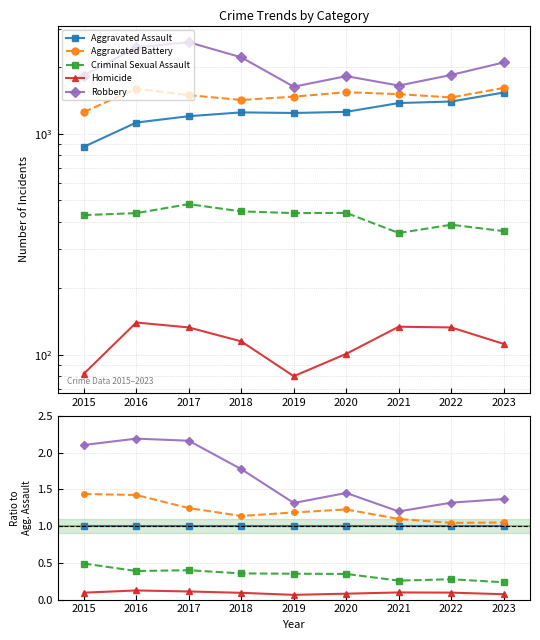

The Criminal Sexual Assault series shows 0.5 at 2020. True or false?

False